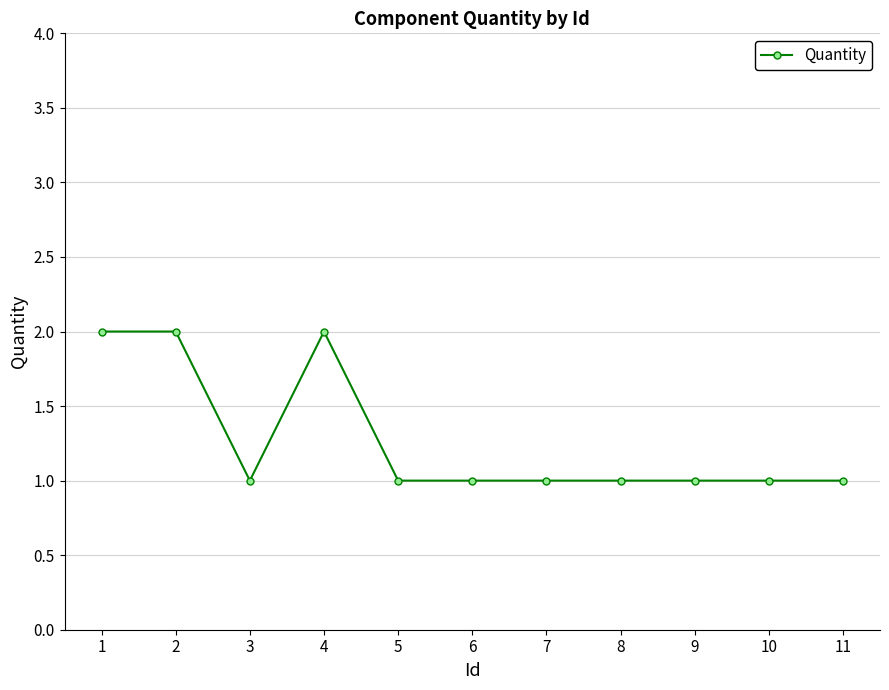

True or false: the data shows 1 at 7.

True